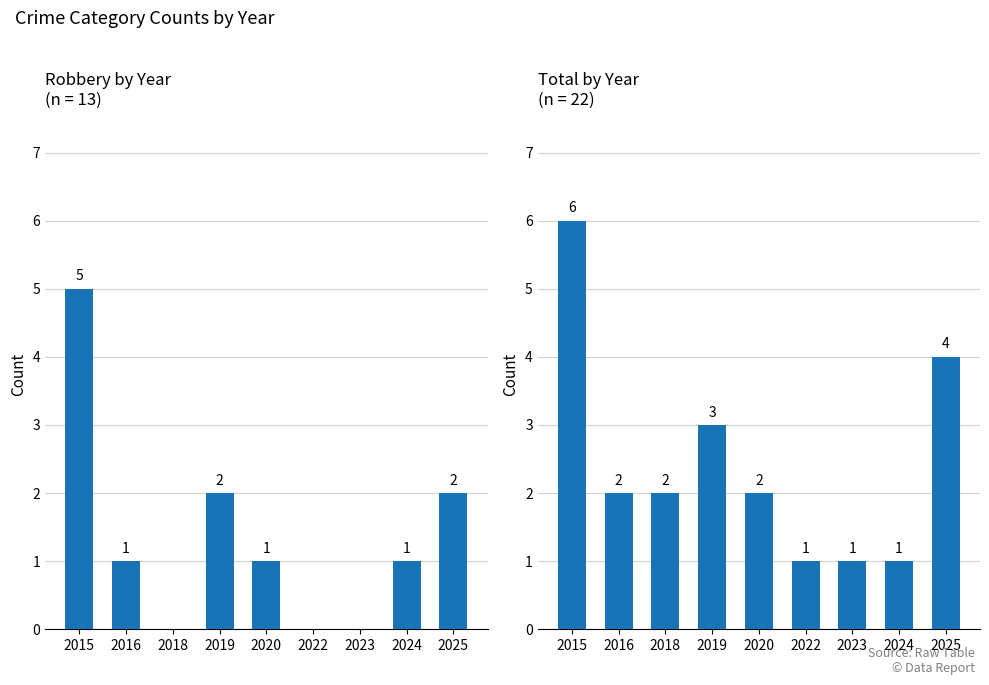

Which label corresponds to the smallest value in the chart?

2018